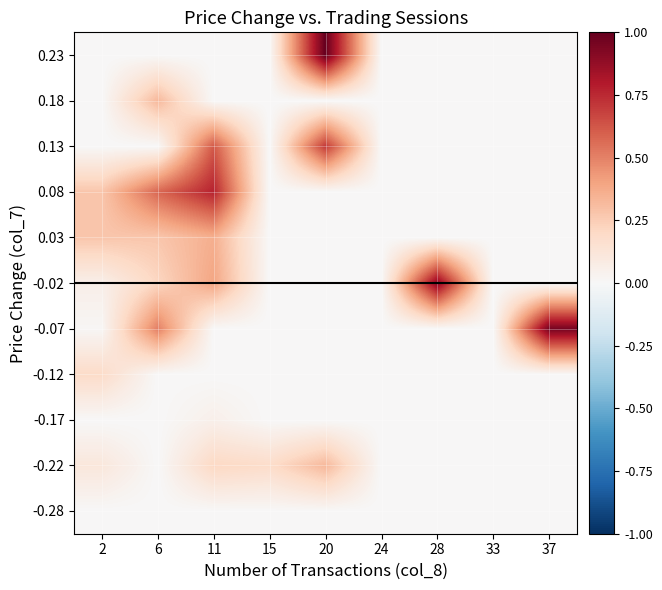

At which category does the chart reach its peak across all series?

20